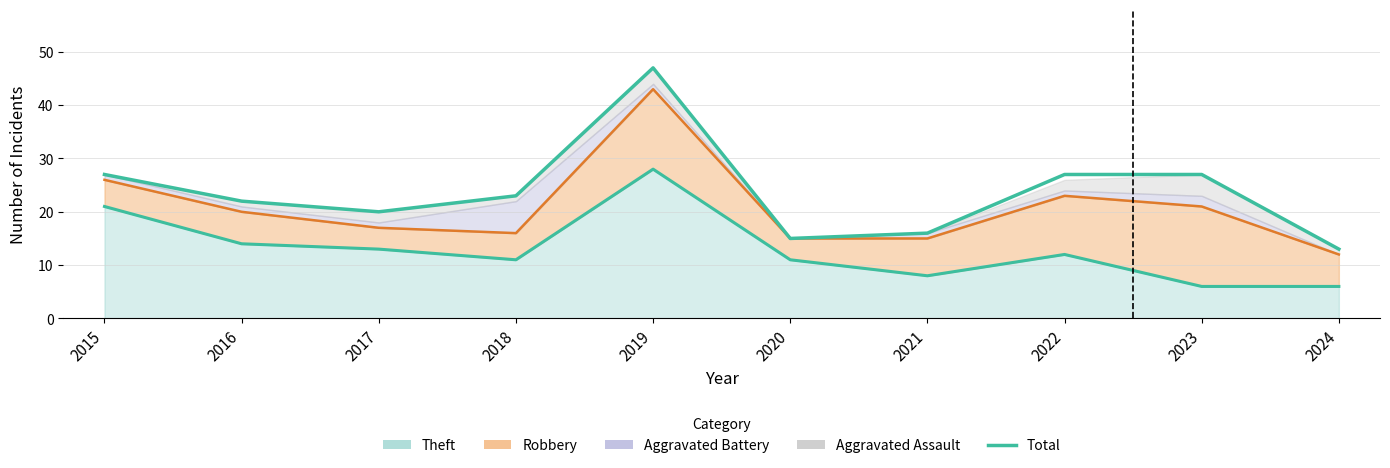

The value at 2020 is 10. True or false?

False